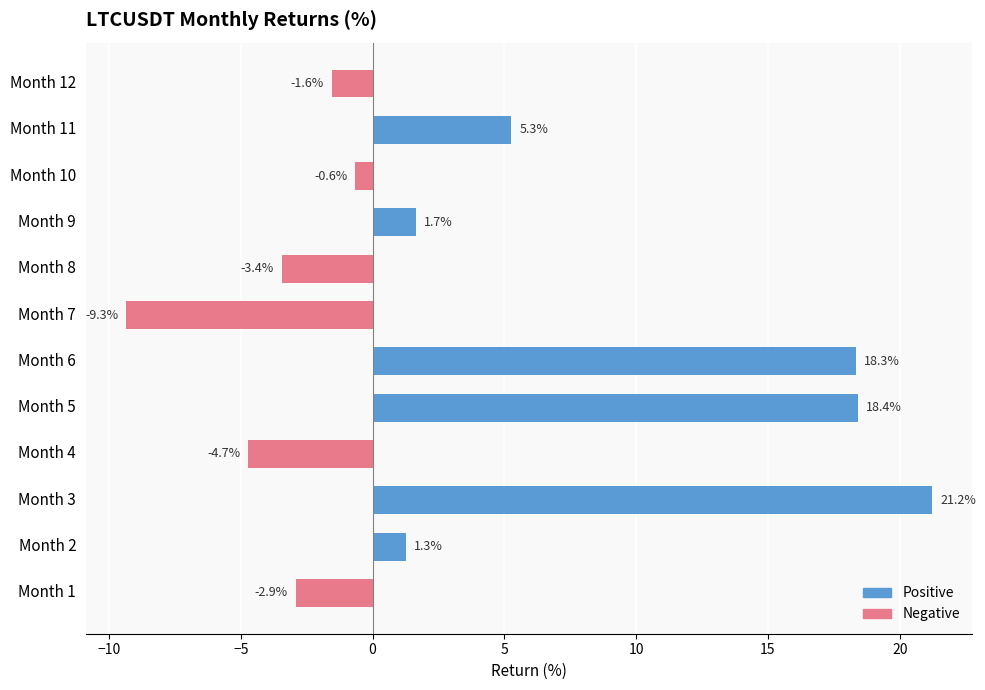

List the series in order of their peak value, highest first.

Positive, Negative